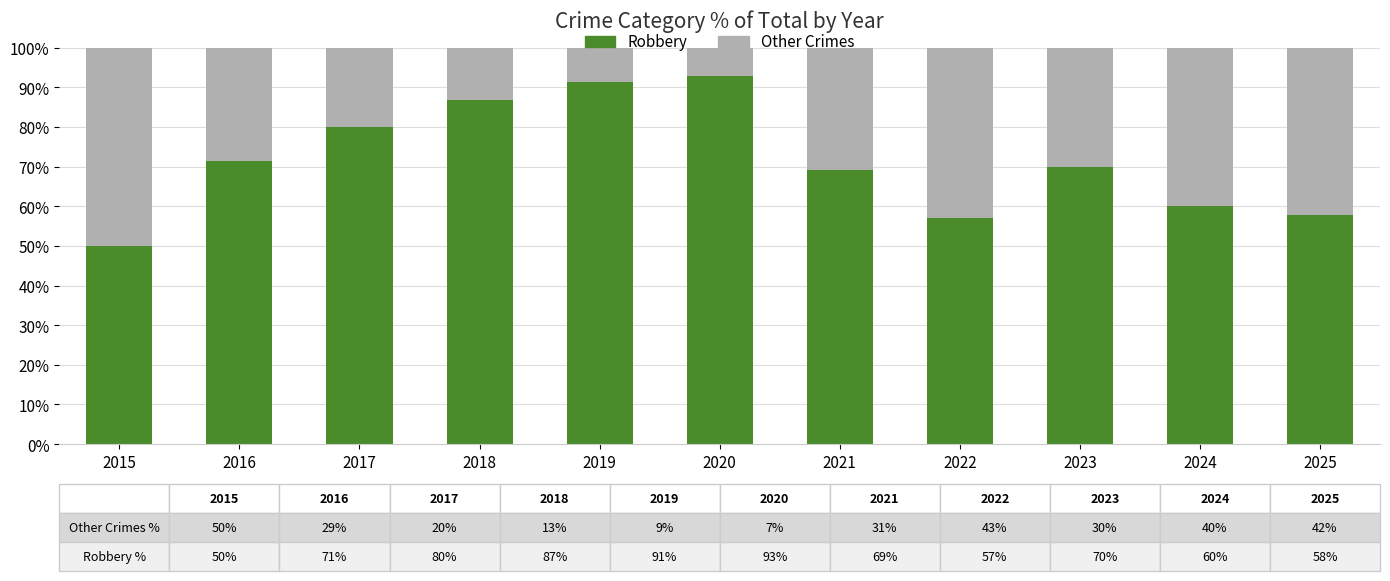

How many bars are there in total?

11